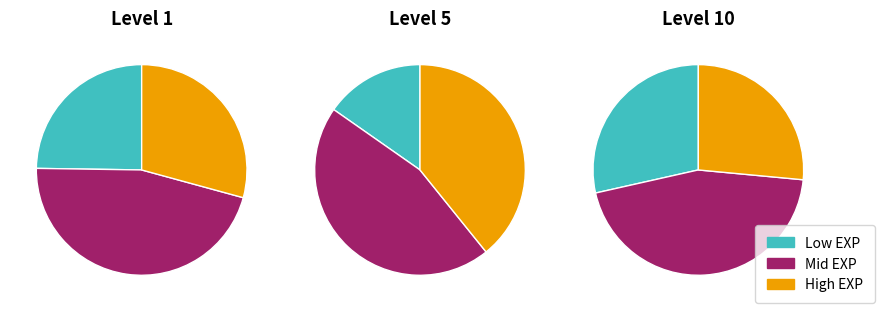

Which series changed the most between Level 1 and Level 10?

Low EXP